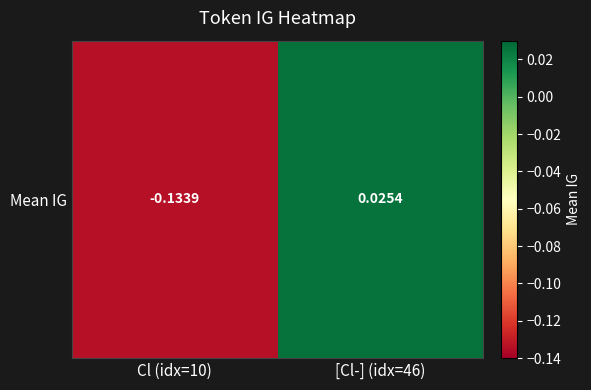

Read the value at Cl (idx=10).

-0.1